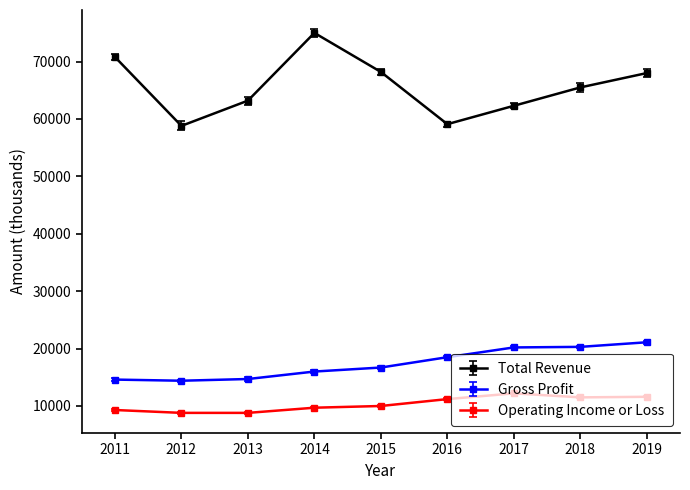

Is it true that Gross Profit equals 21100 at 2019?

True